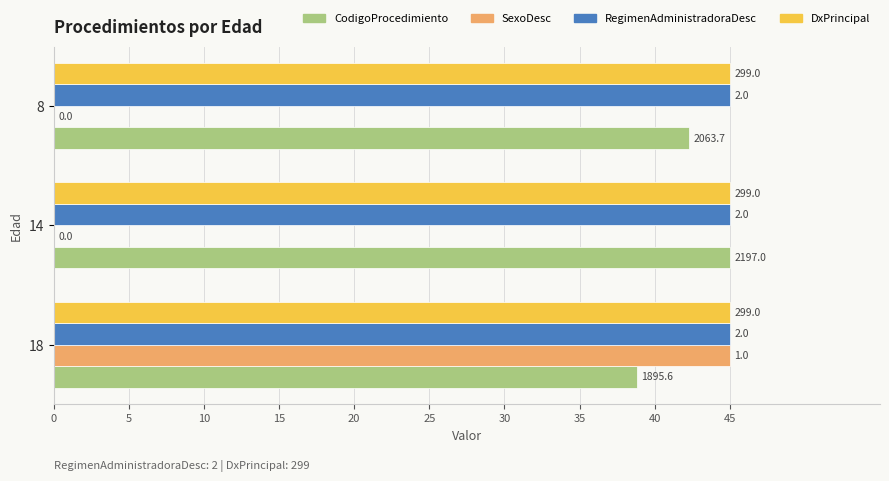

What are all the series names shown in the legend?

CodigoProcedimiento, SexoDesc, RegimenAdministradoraDesc, DxPrincipal